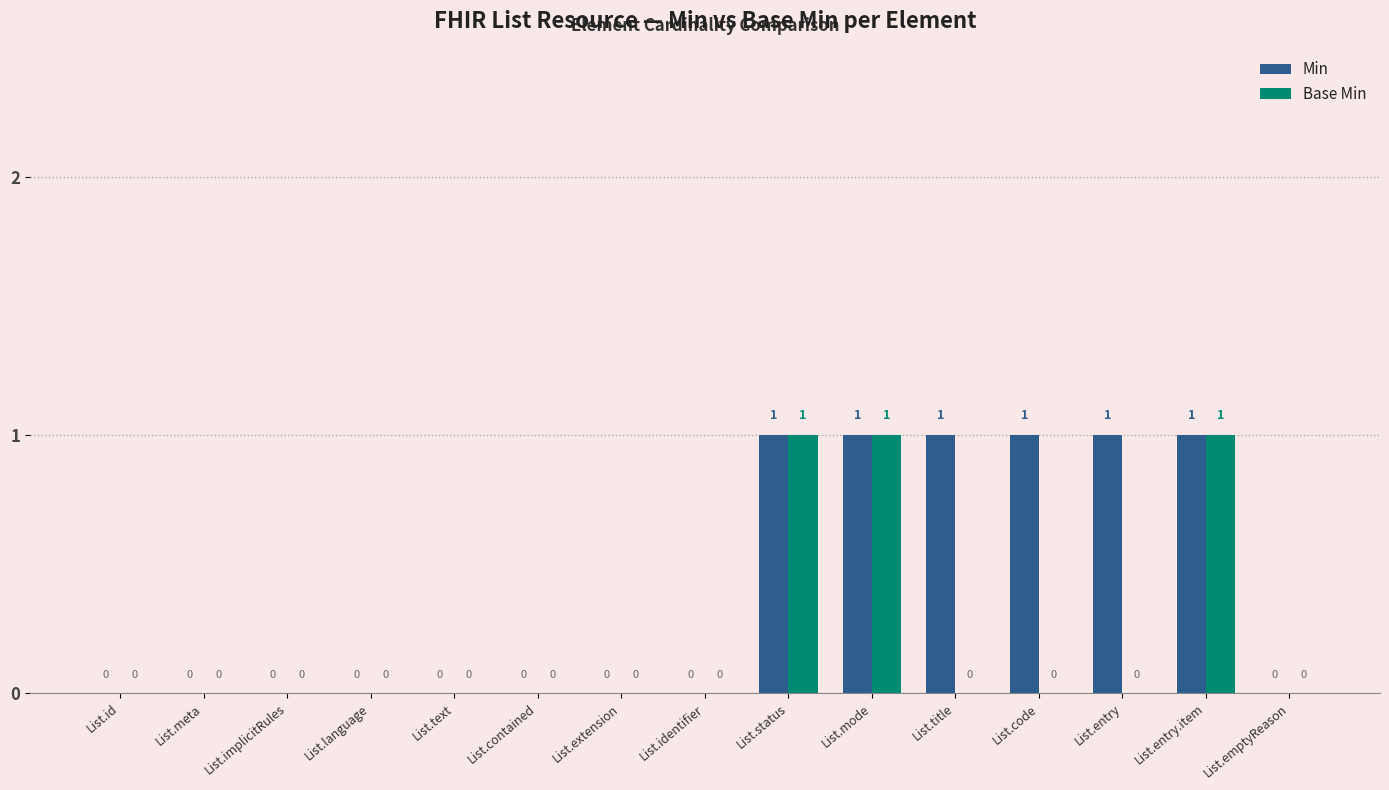

What is the sum of all Base Min values?

3